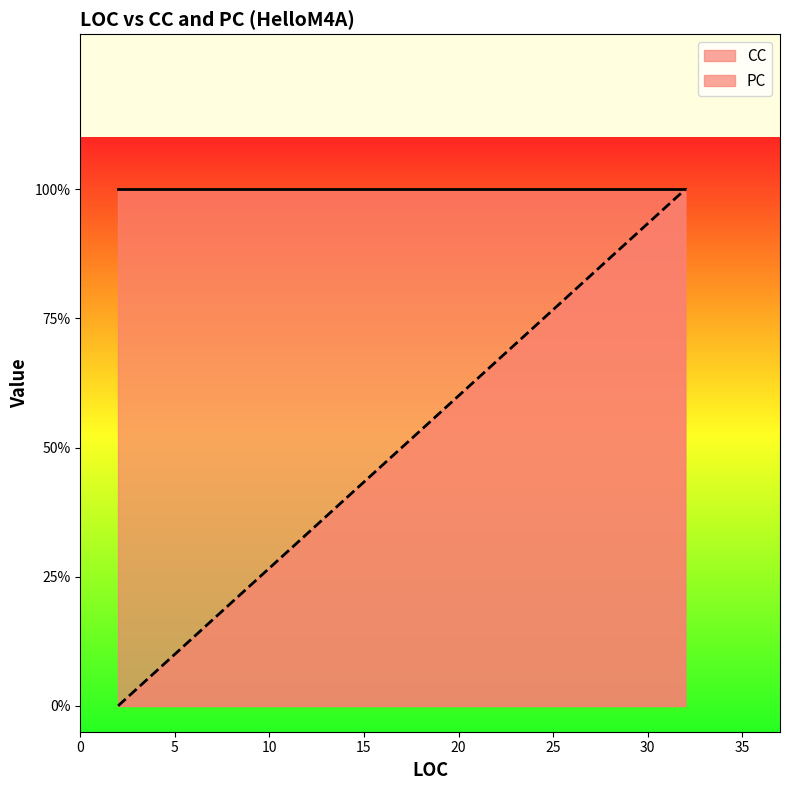

True or false: PC and CC cross at least once.

False